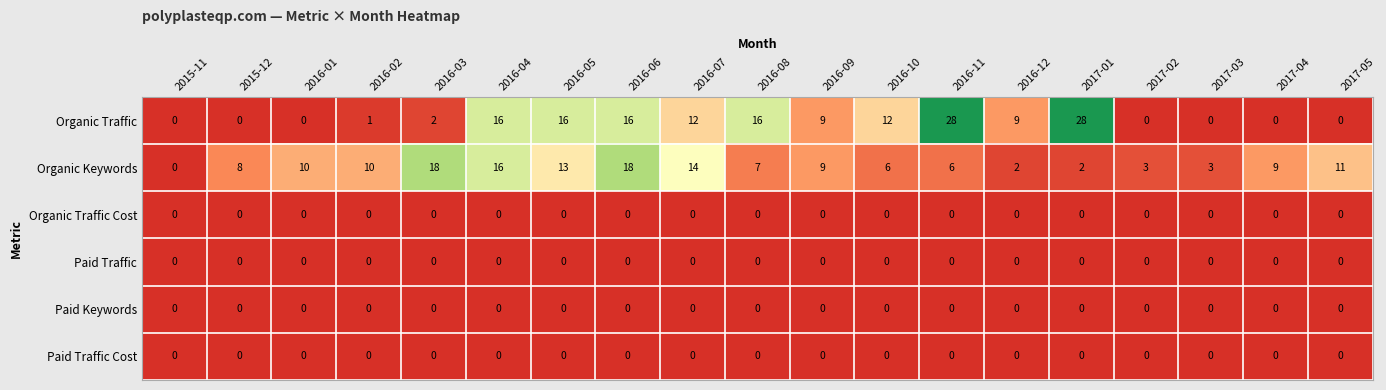

The Paid Keywords series shows 0 at 2016-12. True or false?

True